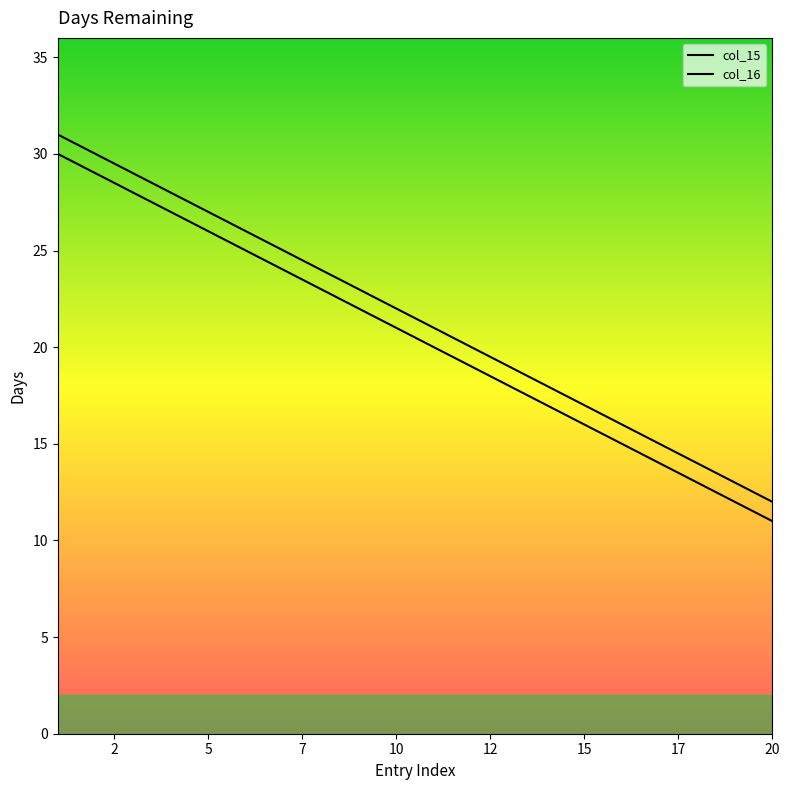

What are all the series names shown in the legend?

col_15, col_16